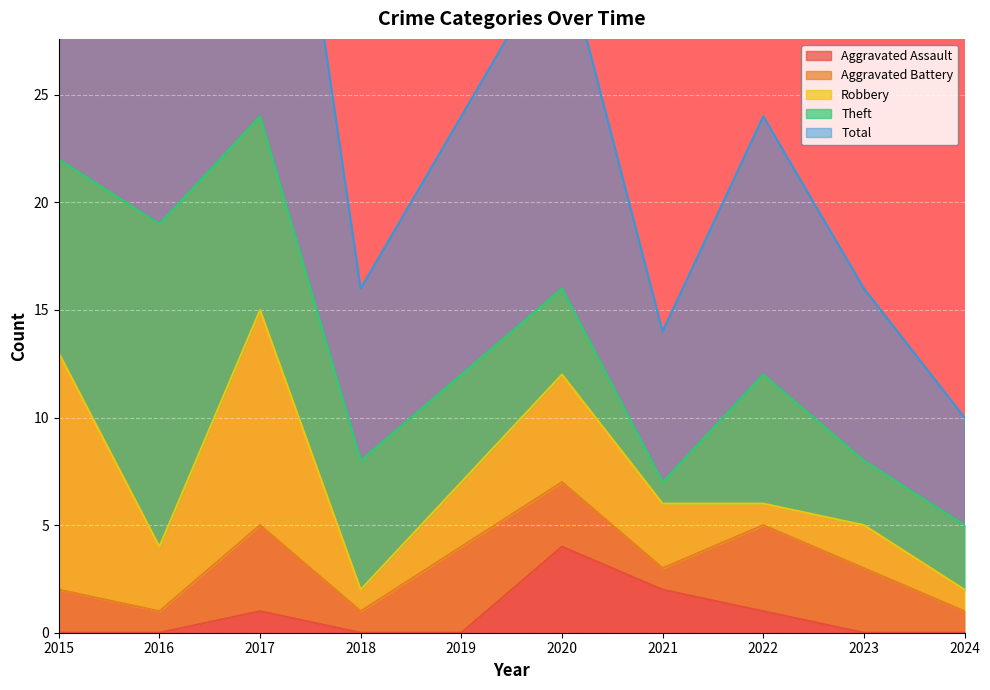

How many values in the Total series are below 12?

4